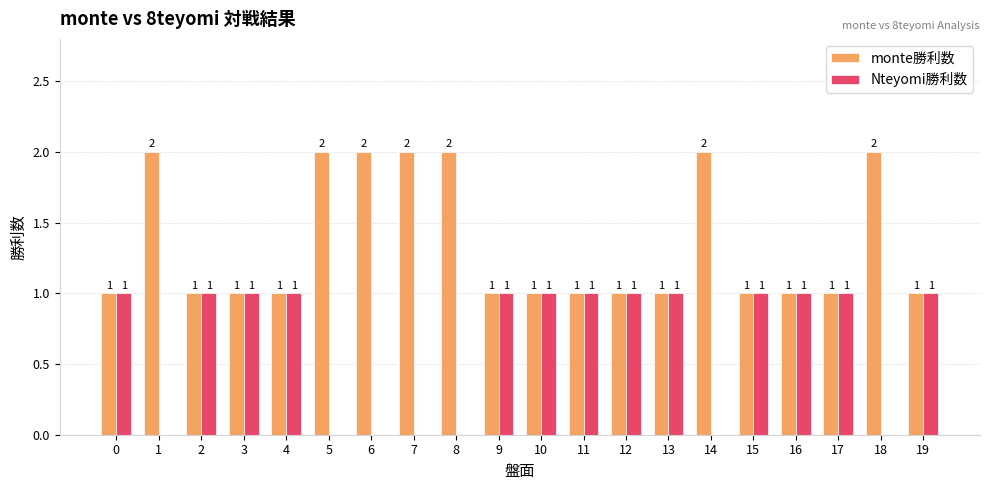

Count the number of data series in this chart.

2